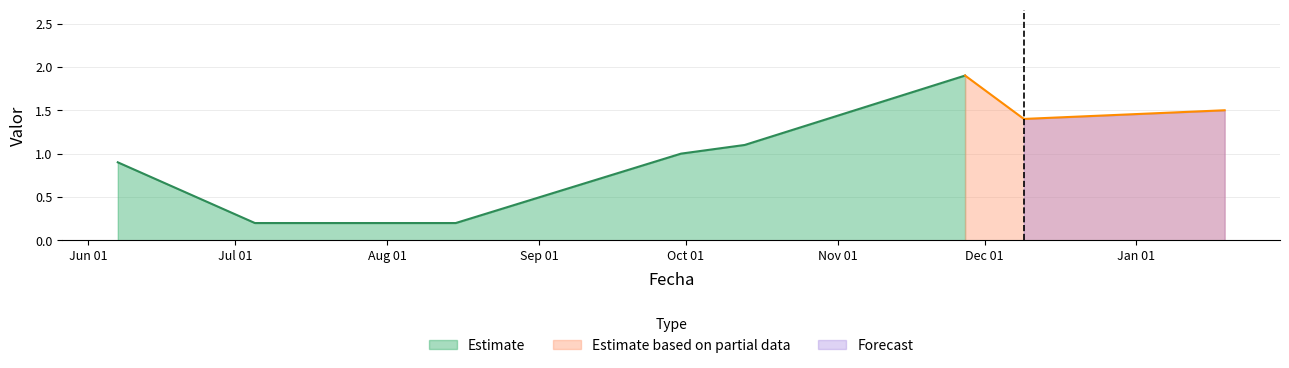

What is the label of the 7th point from the right?

2016-07-05